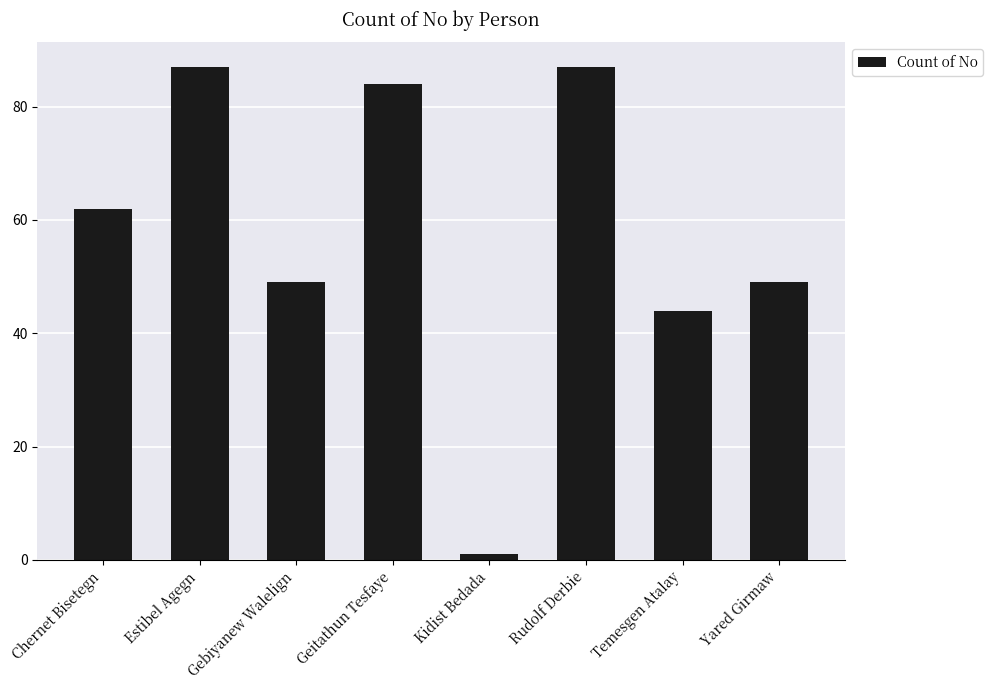

What is the approximate value at Gebiyanew Walelign, to the nearest 10?

50